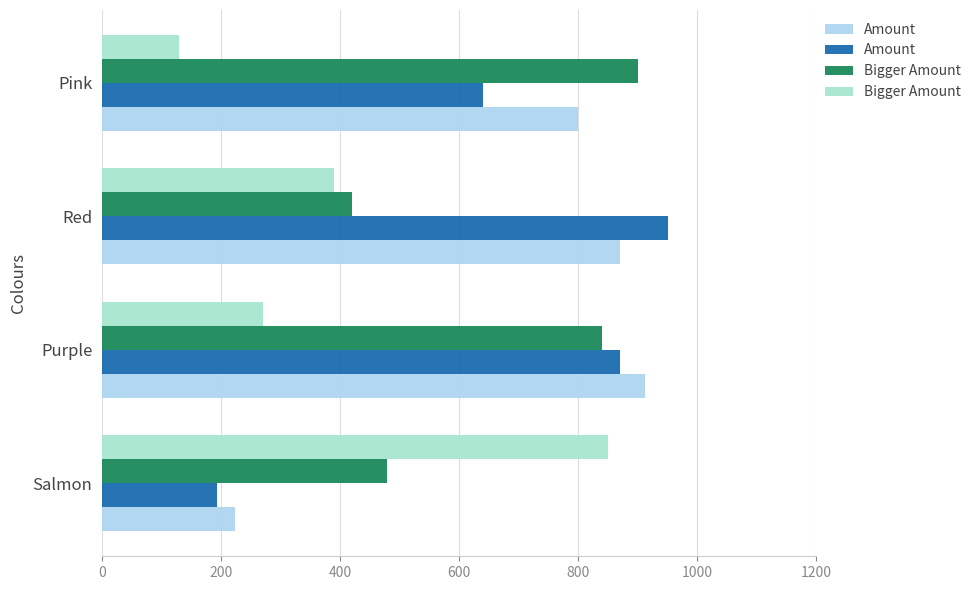

The value of Bigger Amount at Pink is 130. True or false?

True